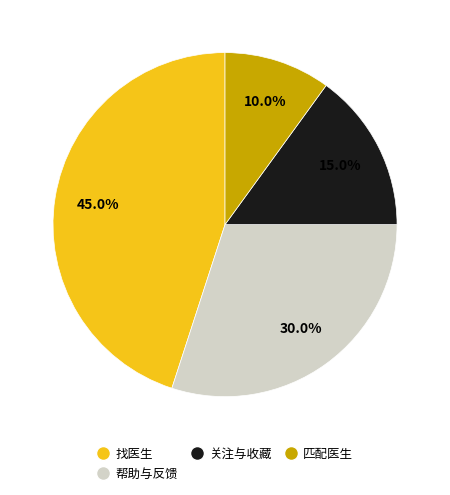

Between 关注与收藏 and 帮助与反馈, which is larger?

帮助与反馈